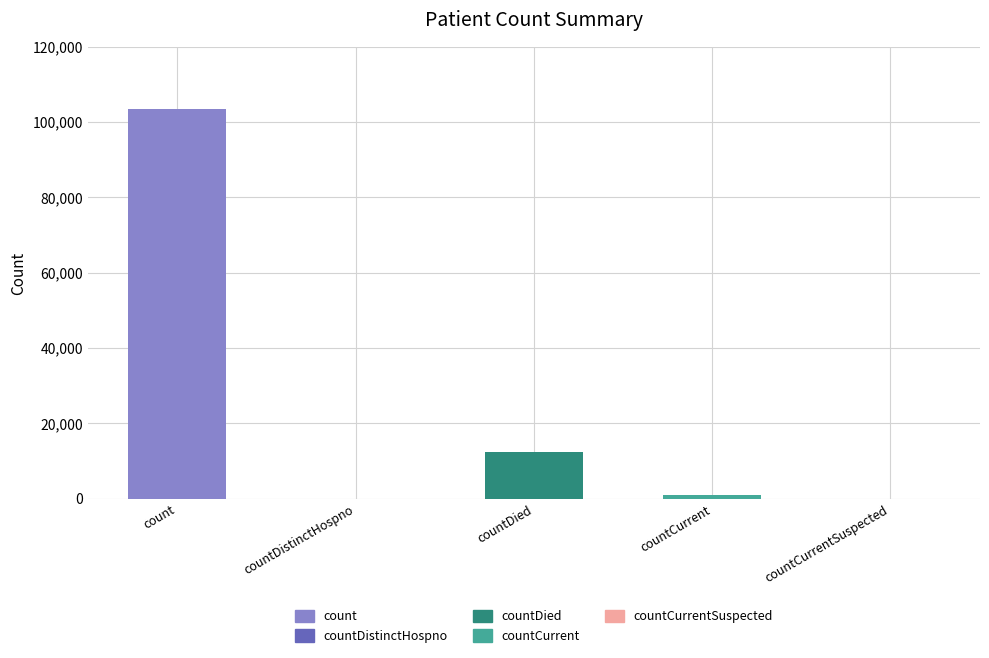

What is the difference between the values at countDied and countDistinctHospno?

12471